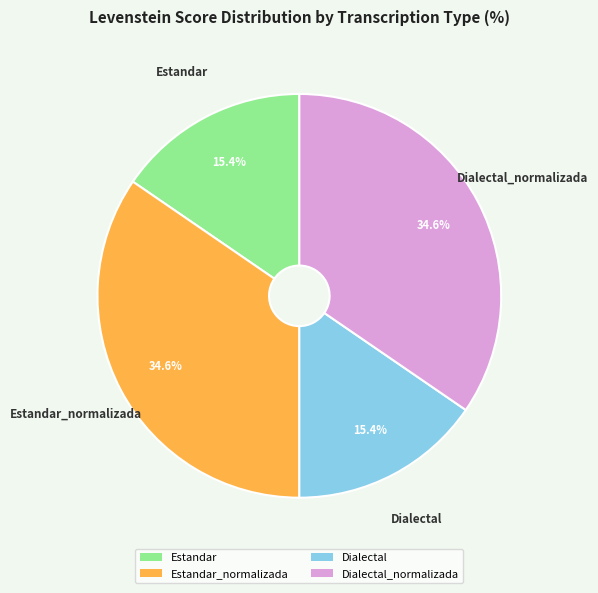

What percentage is the Estandar_normalizada slice, to the nearest percent?

35%